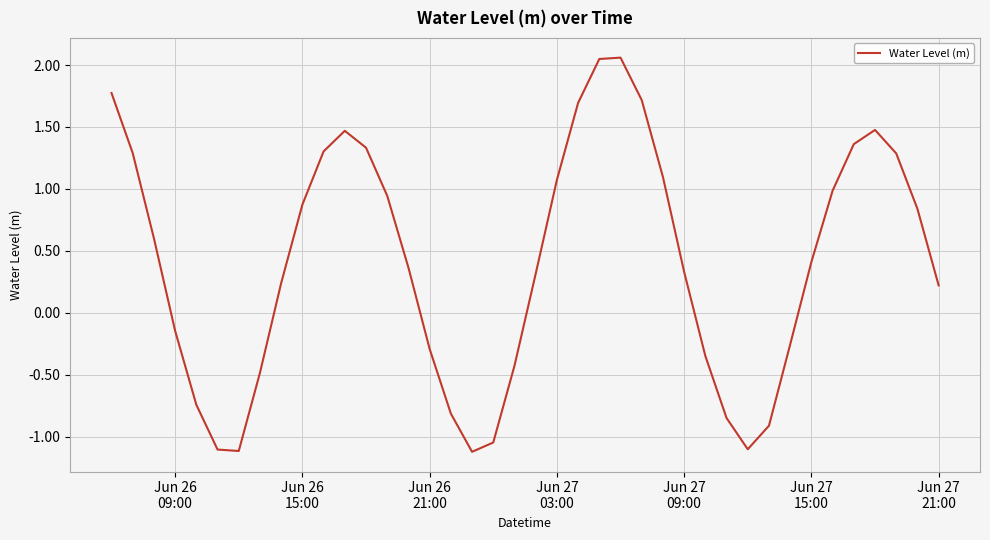

What is the smallest value displayed?

-1.1